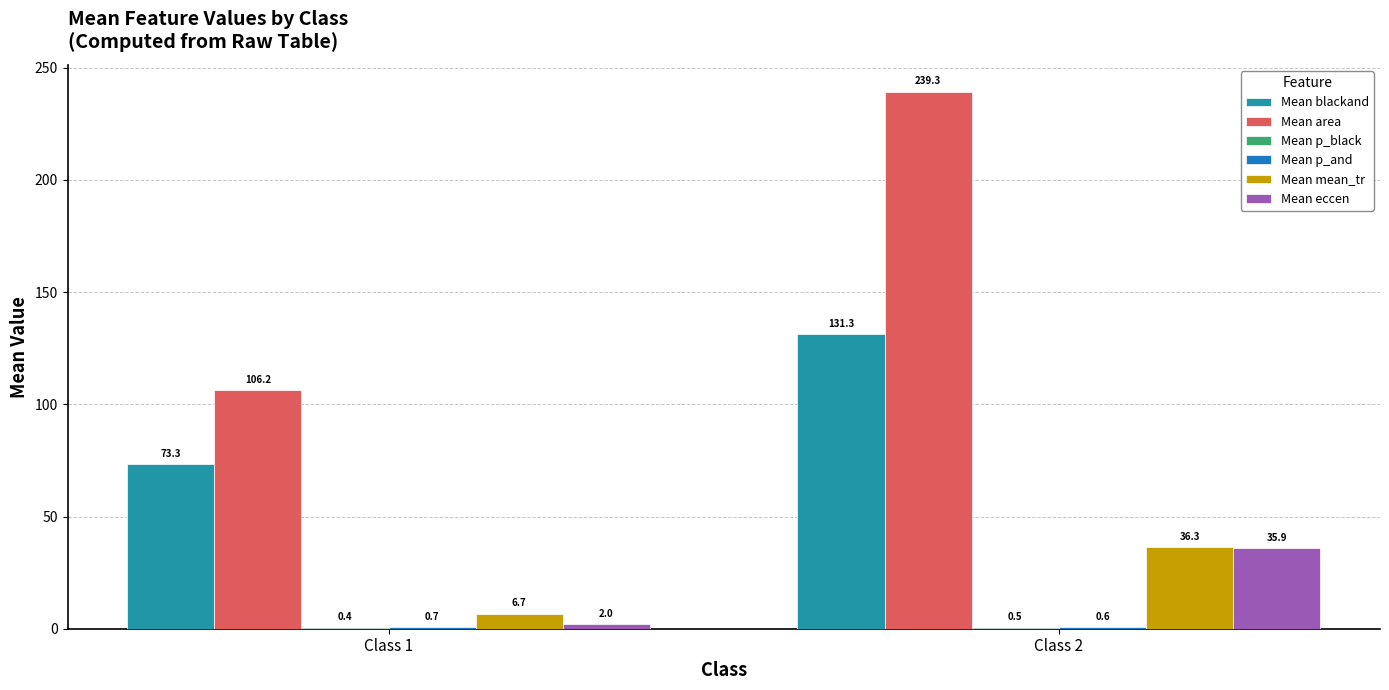

Between Class 1 and Class 2, which series saw the biggest shift?

Mean area